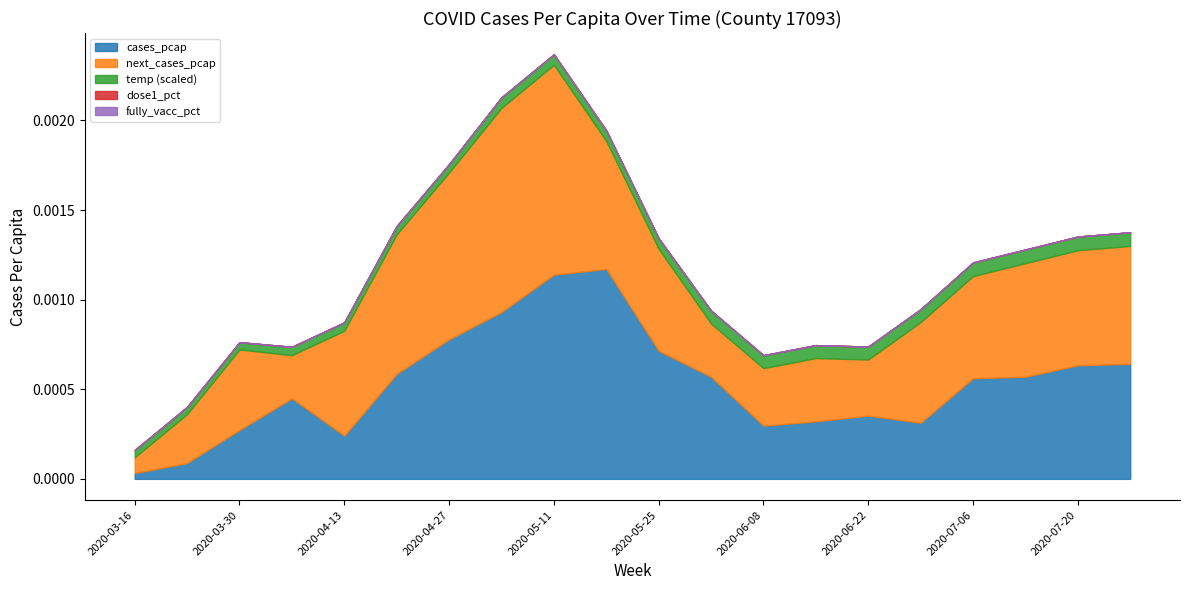

Which has a higher value, 2020-07-27 or 2020-05-11?

2020-05-11